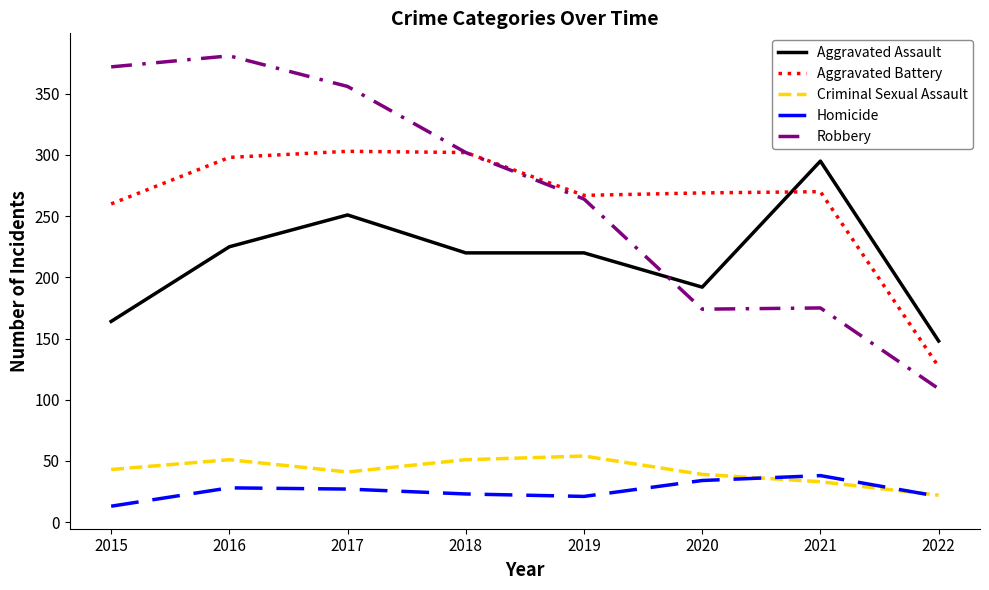

Rank the series by their maximum value, from highest to lowest.

Robbery, Aggravated Battery, Aggravated Assault, Criminal Sexual Assault, Homicide